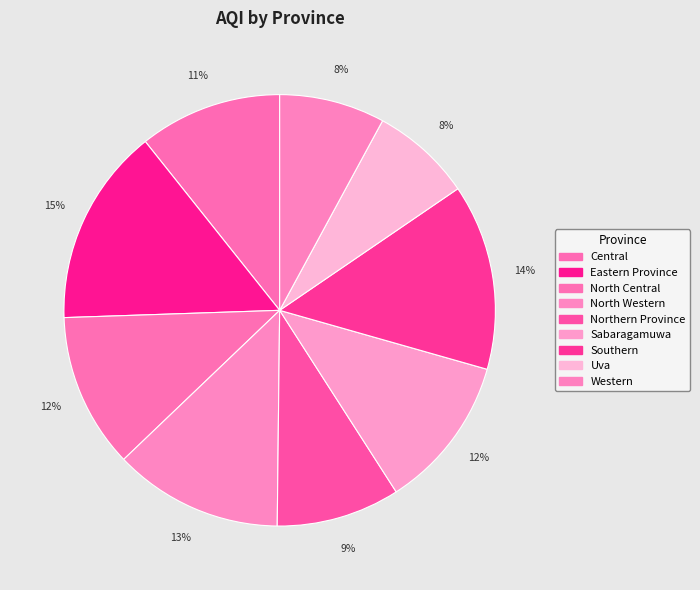

Count the number of slices in the pie.

9